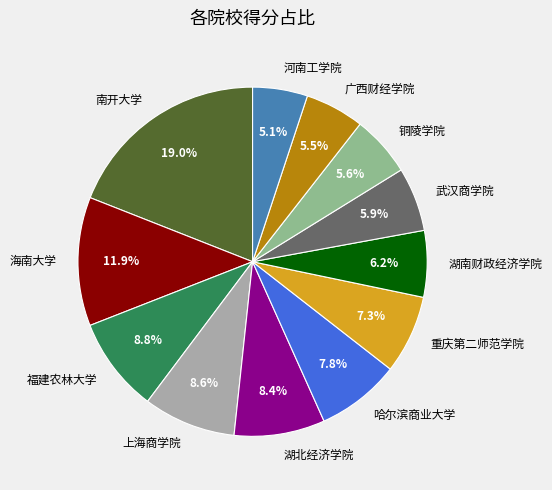

What is the total percentage of 湖北经济学院 and 福建农林大学?

17.2%